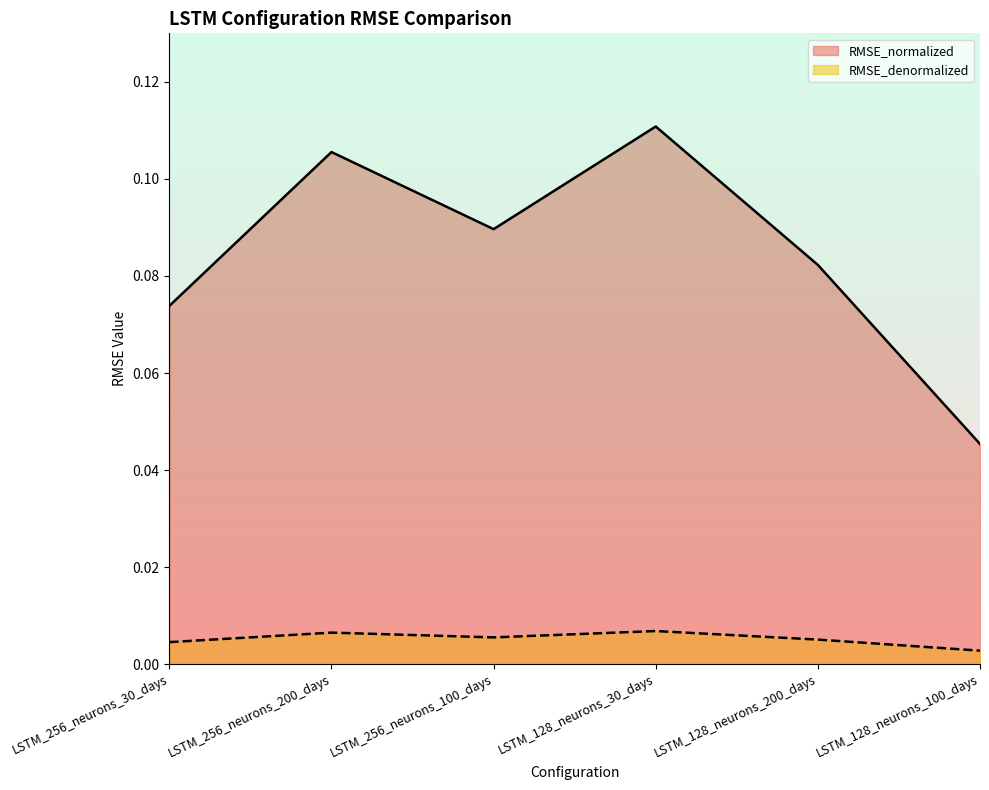

Where is the first local maximum for RMSE_denormalized?

LSTM_256_neurons_200_days